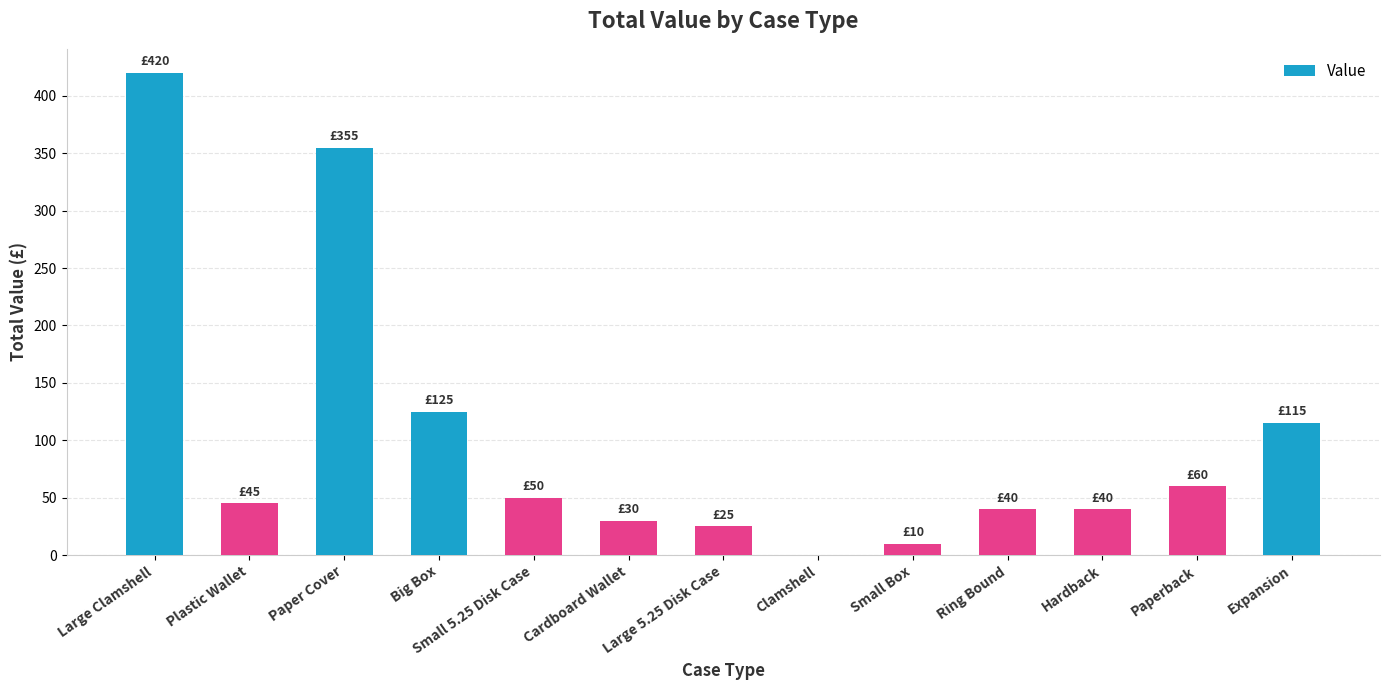

What is the greatest value displayed?

420